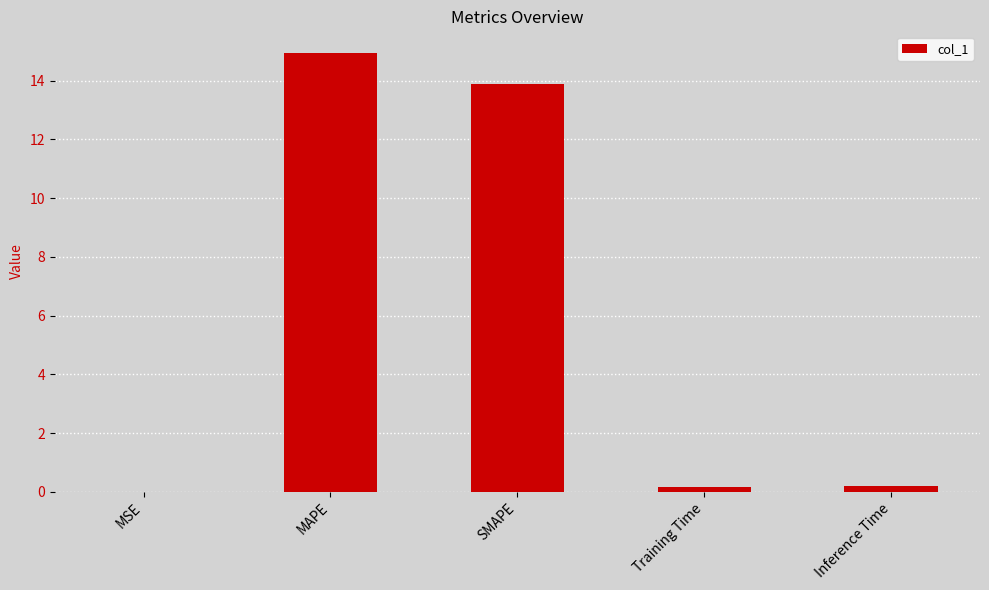

What is the greatest value displayed?

14.9